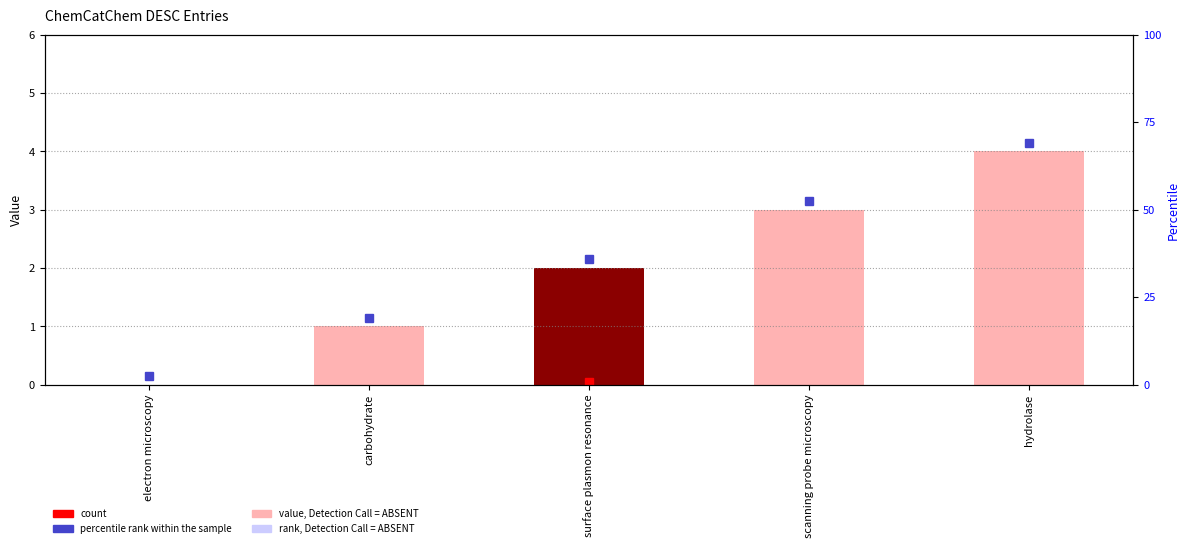

Are the bars horizontal?

No